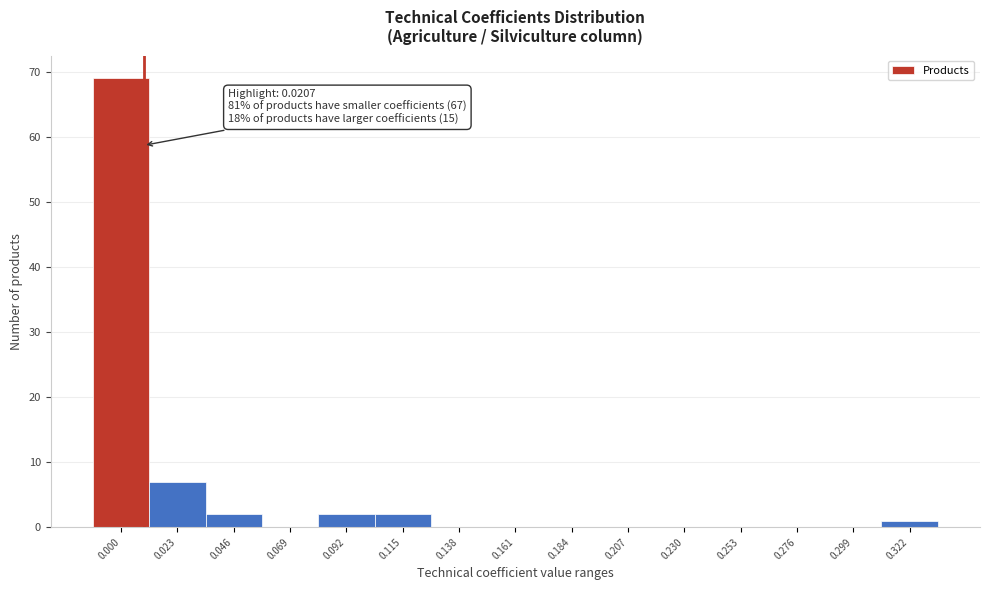

Reading right to left, list all the values displayed in this chart.

0.322=1	0.299=0	0.276=0	0.253=0	0.230=0	0.207=0	0.184=0	0.161=0	0.138=0	0.115=2	0.092=2	0.069=0	0.046=2	0.023=7	0.000=69